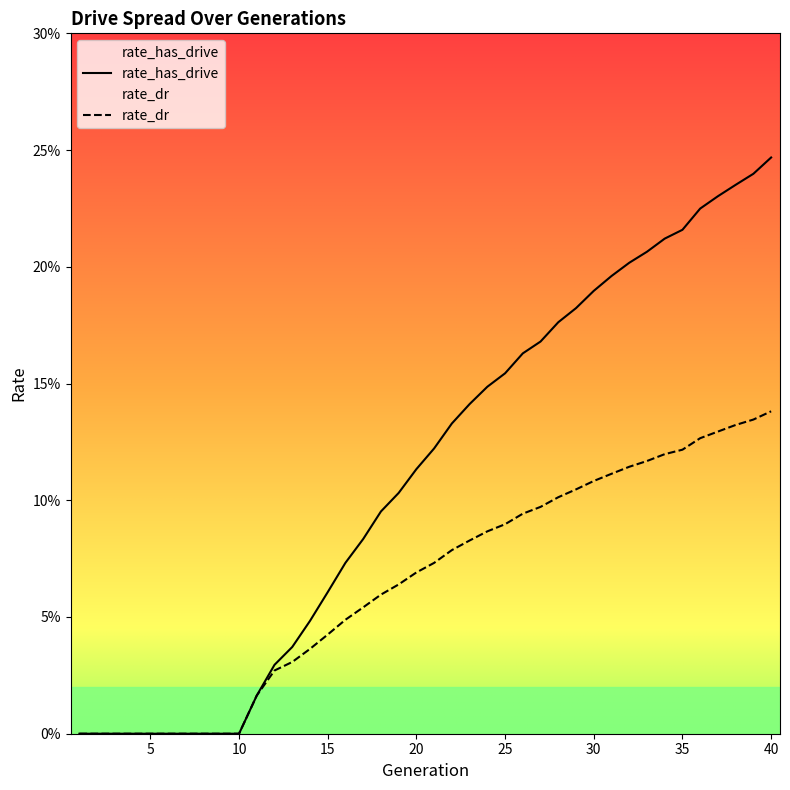

The value of rate_dr at 34 is 0.1. True or false?

True